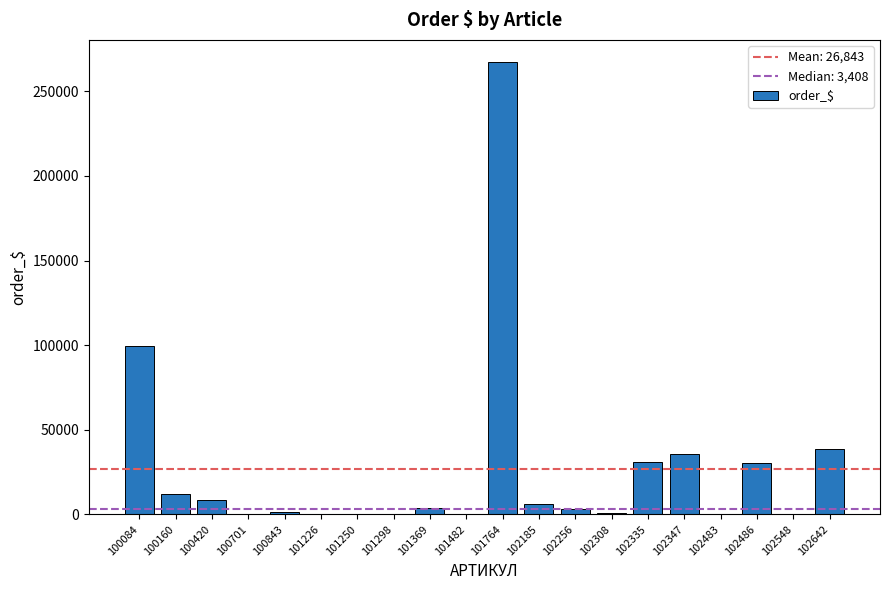

What is the sum of the values at 100160 and 100843?

13006.4